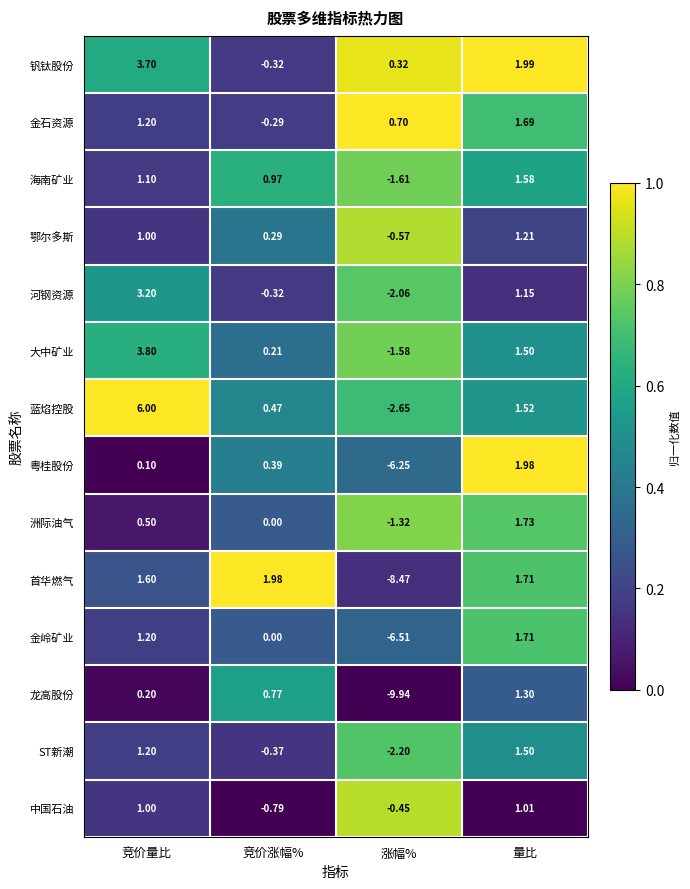

At which label does 河钢资源 first exceed 1?

竞价量比